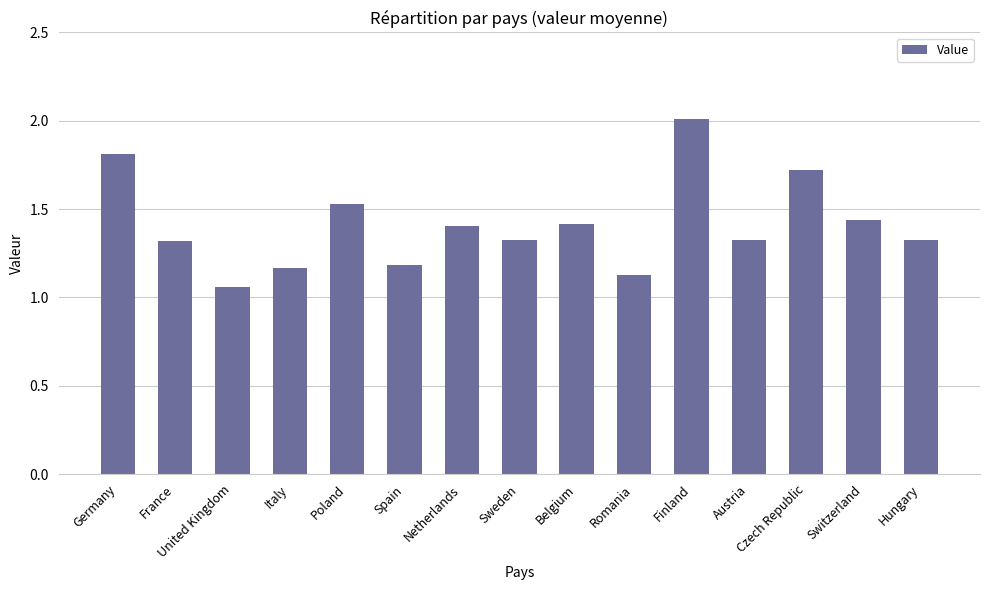

Where is the data nearest to the value 1?

United Kingdom